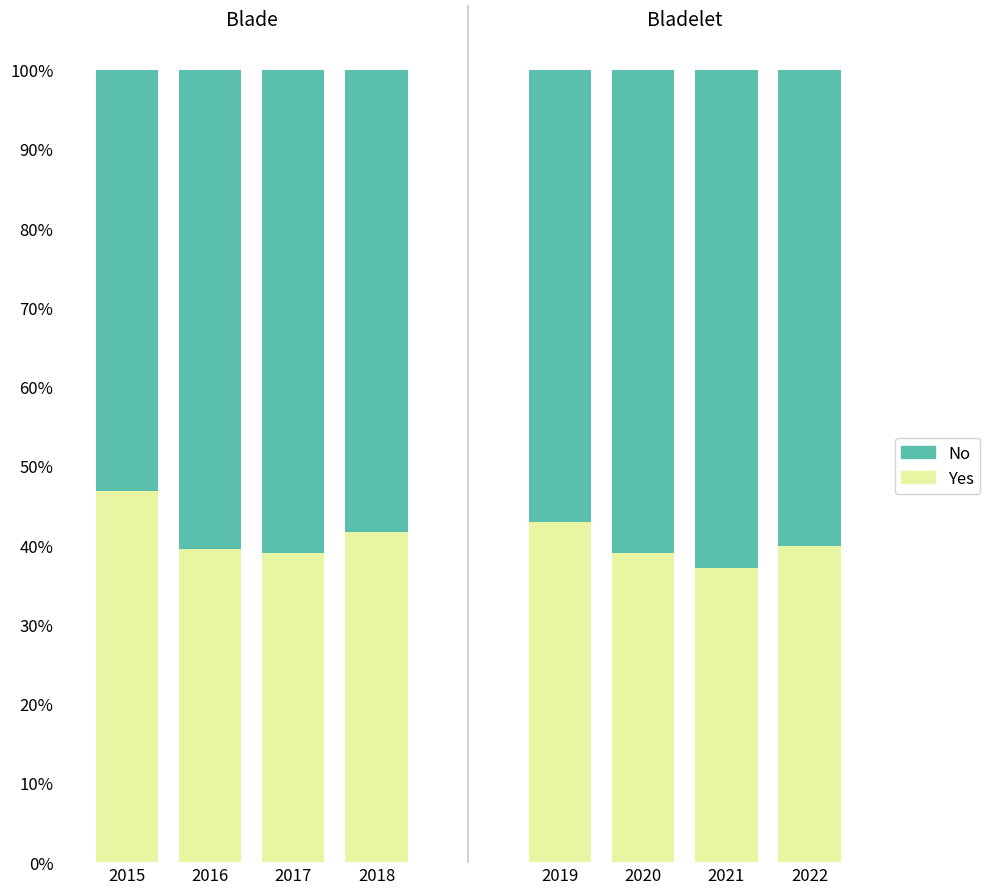

The Yes series shows 39.0 at 2017. True or false?

True